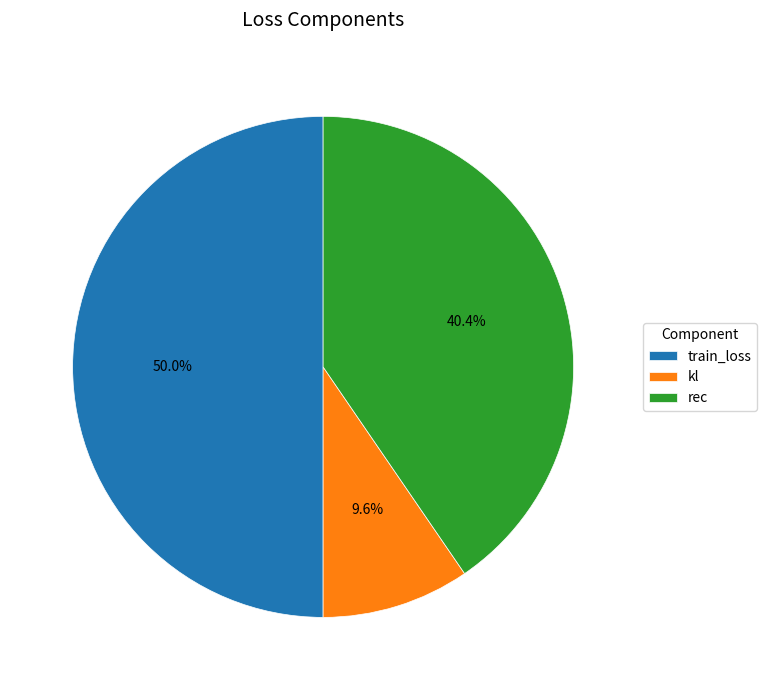

Which has a higher value, rec or kl?

rec